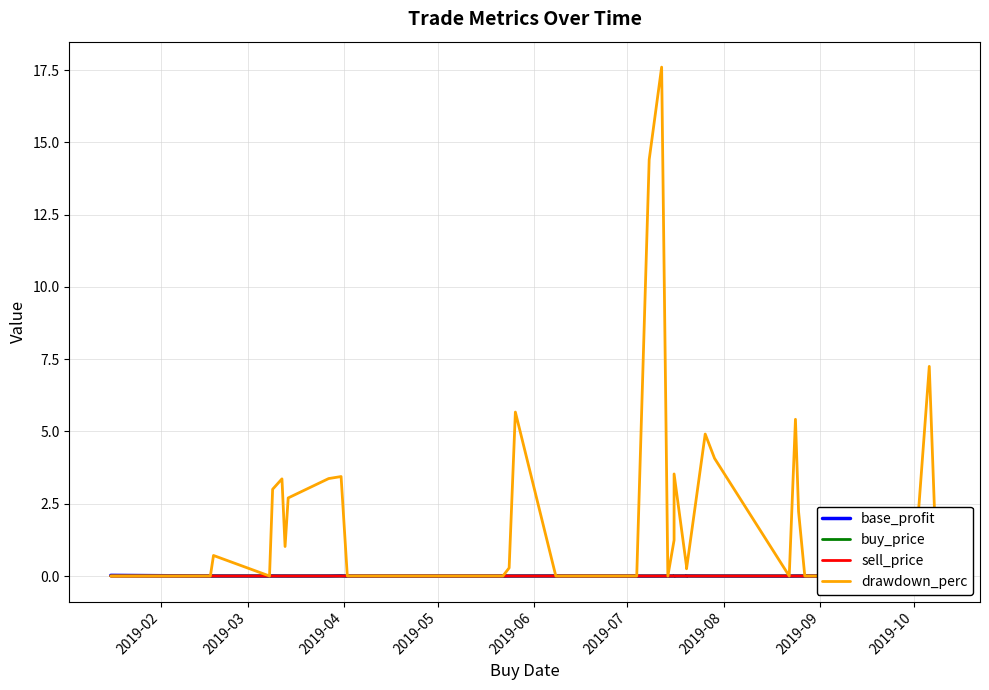

True or false: buy_price and base_profit intersect in this chart.

True